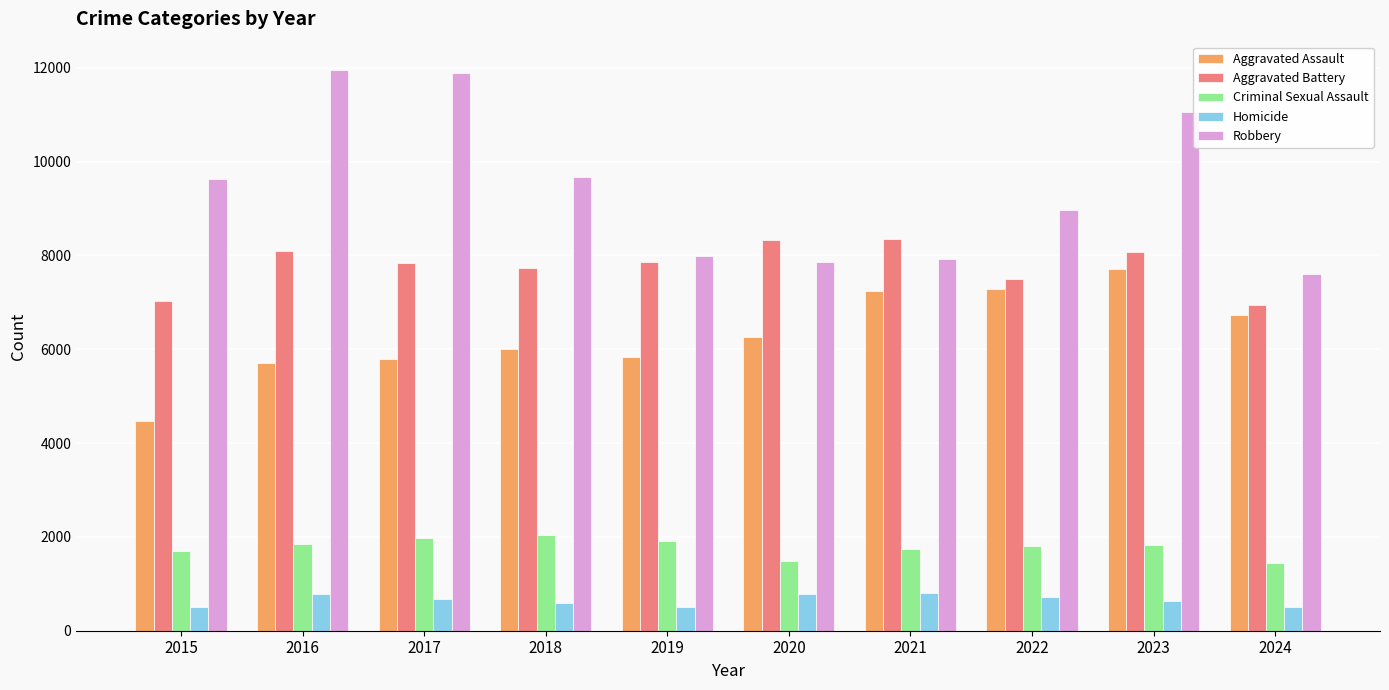

At which category is the sum across all series the highest?

2023